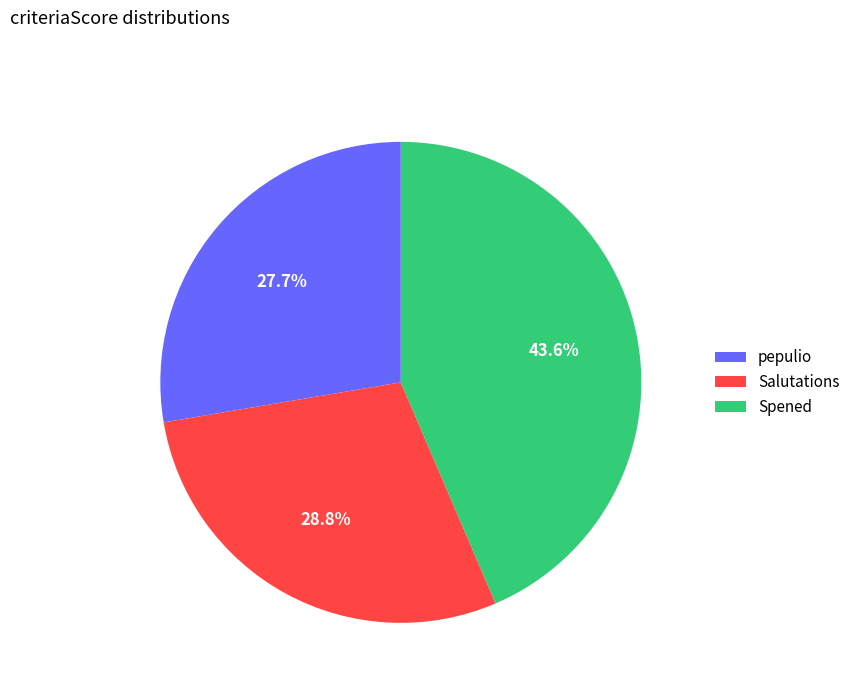

How many segments does this pie chart have?

3